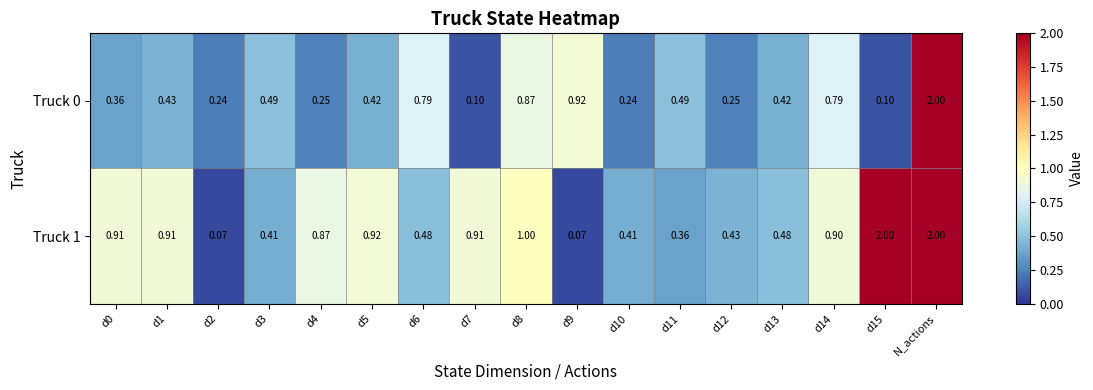

At which label does Truck 0 reach its peak?

N_actions